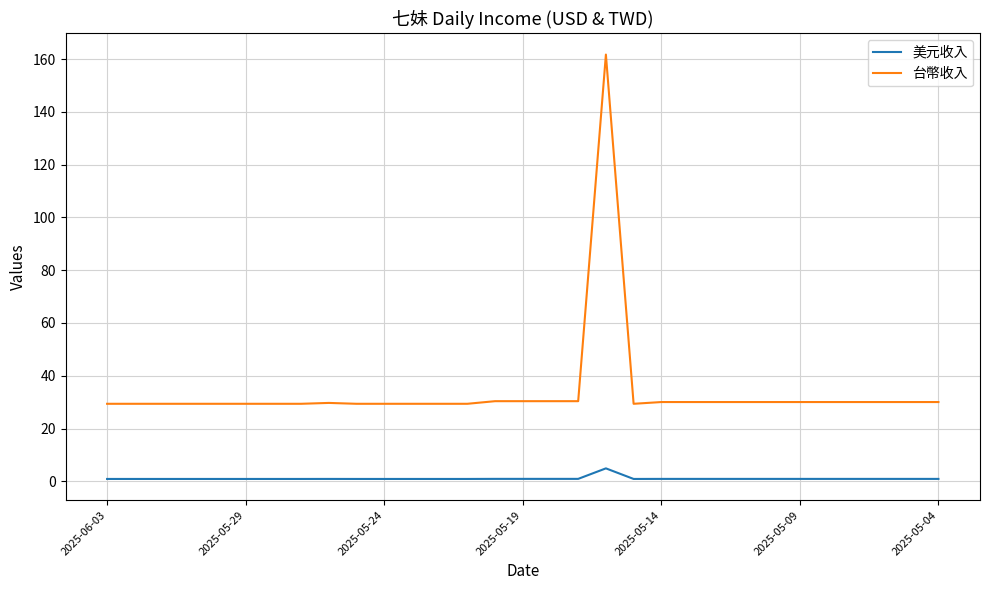

Which series has the widest spread of values?

台幣收入